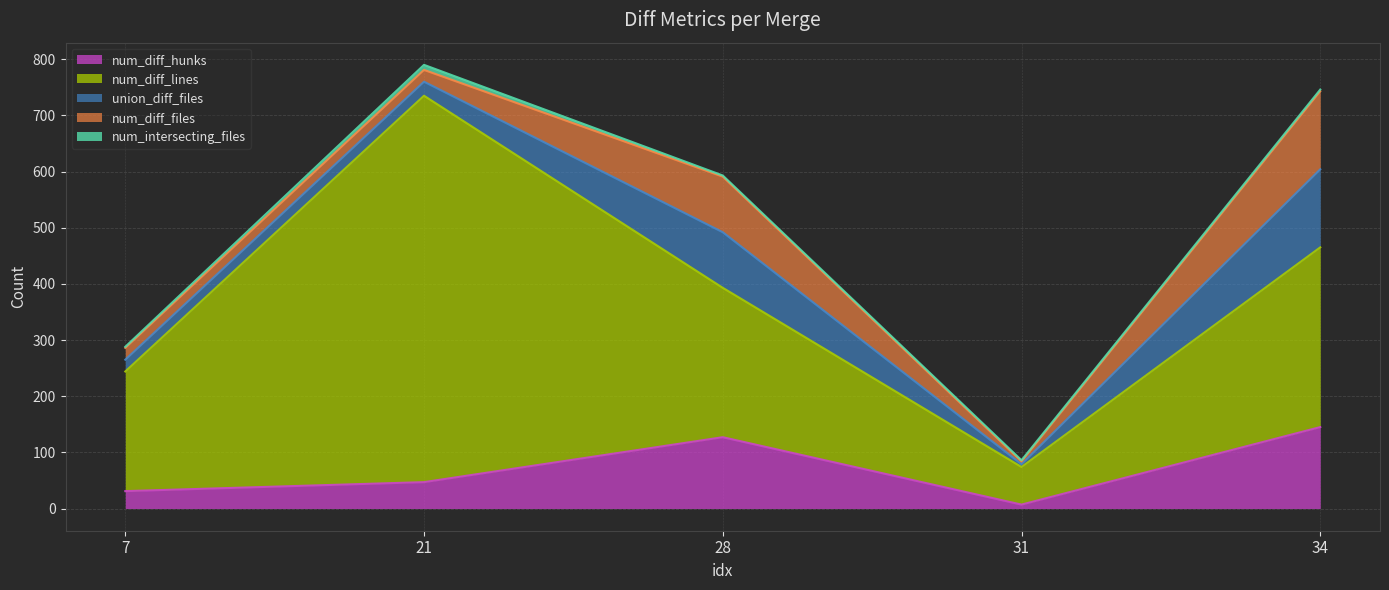

List the series in order of their peak value, lowest first.

num_intersecting_files, union_diff_files, num_diff_files, num_diff_hunks, num_diff_lines